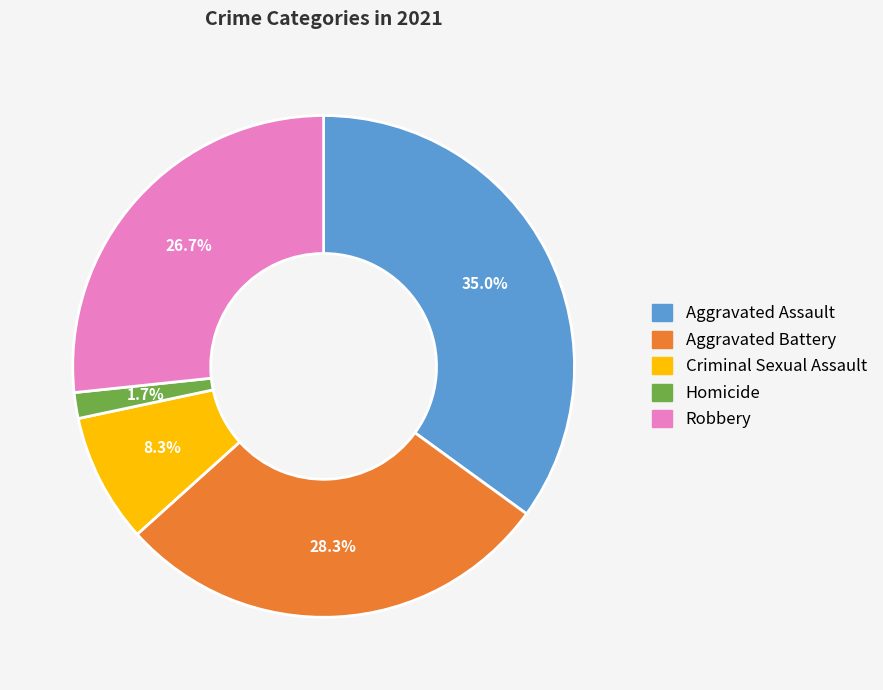

Which category has the smallest portion of the pie?

Homicide